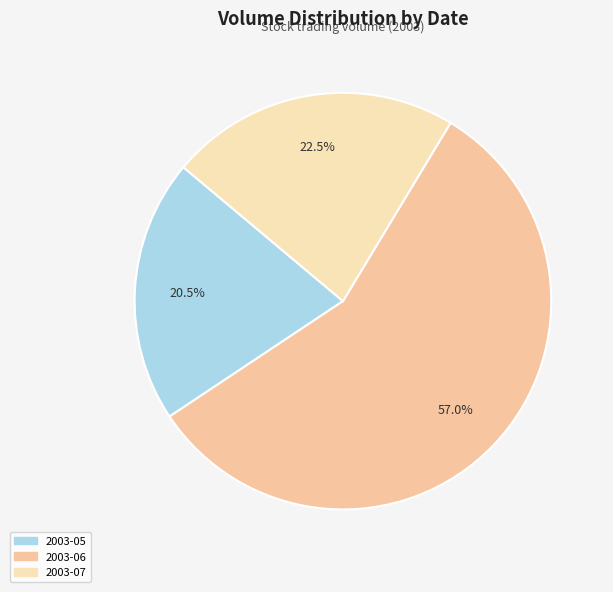

Is there a majority slice in this chart?

Yes